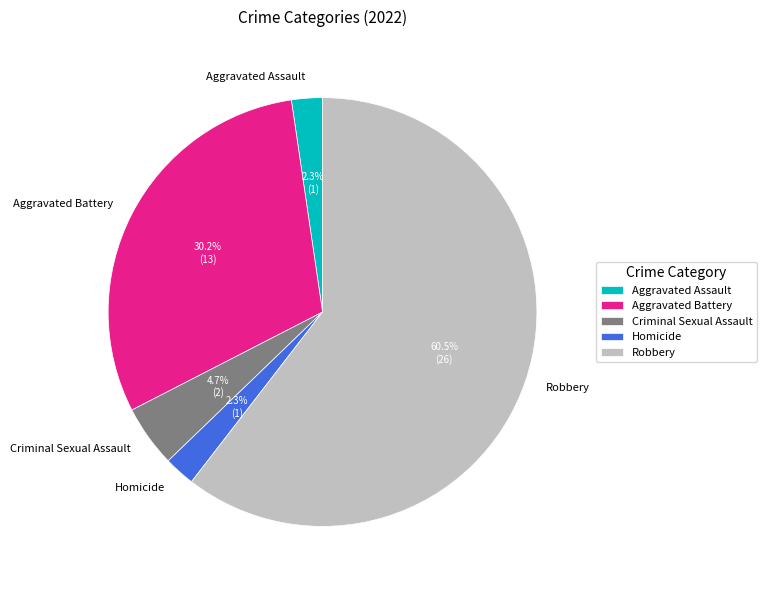

To the nearest percent, what portion does Criminal Sexual Assault represent?

5%